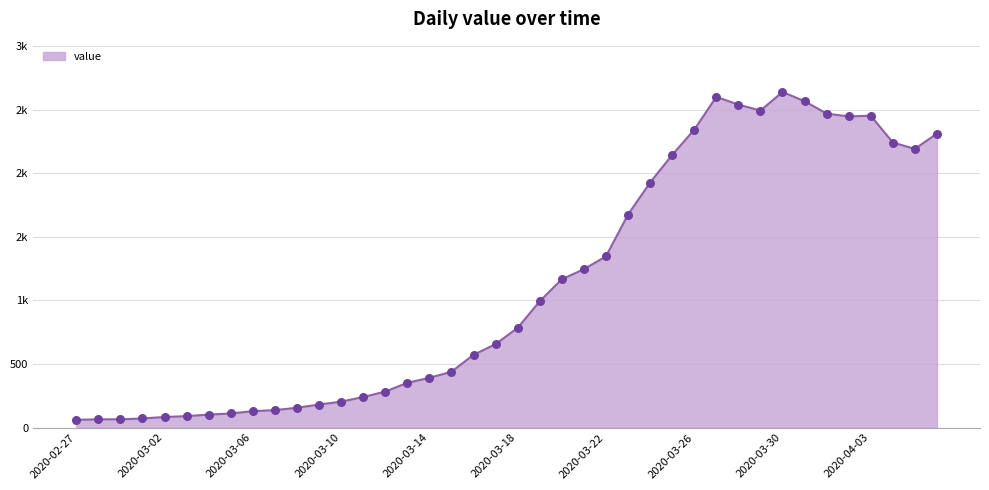

Is this an area chart (filled region under the line)?

Yes